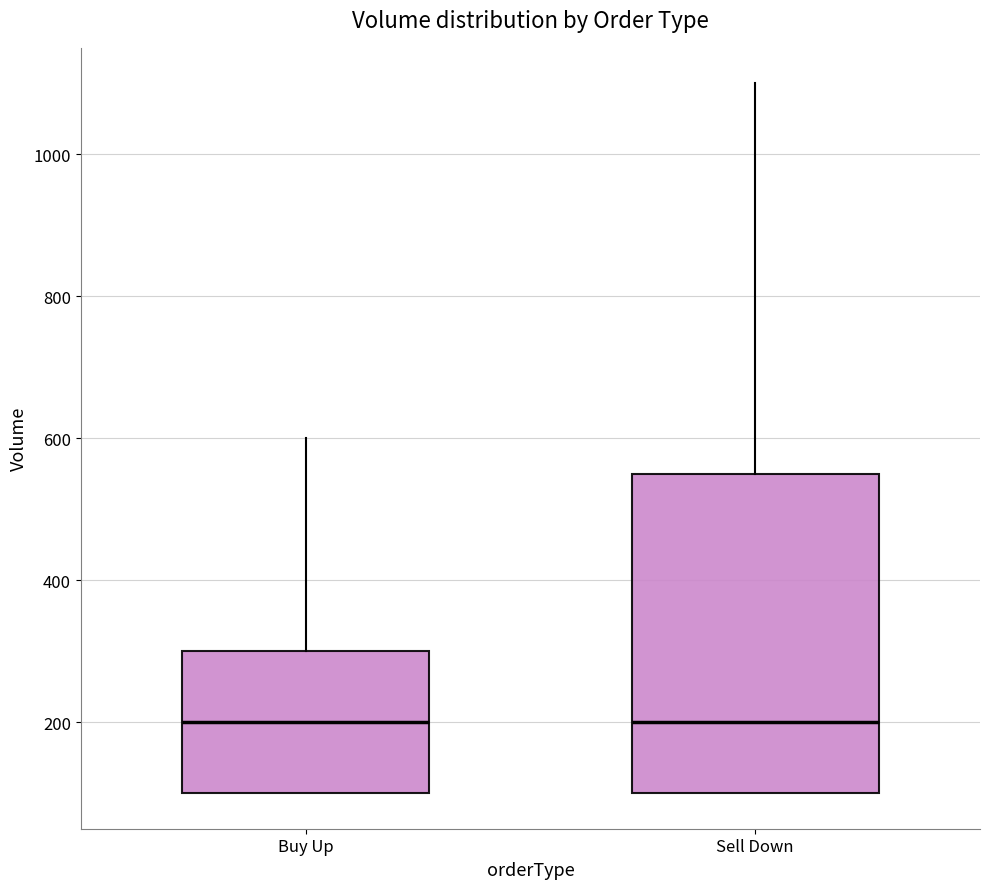

Which box is the tallest, from its lower edge to its upper edge?

Sell Down